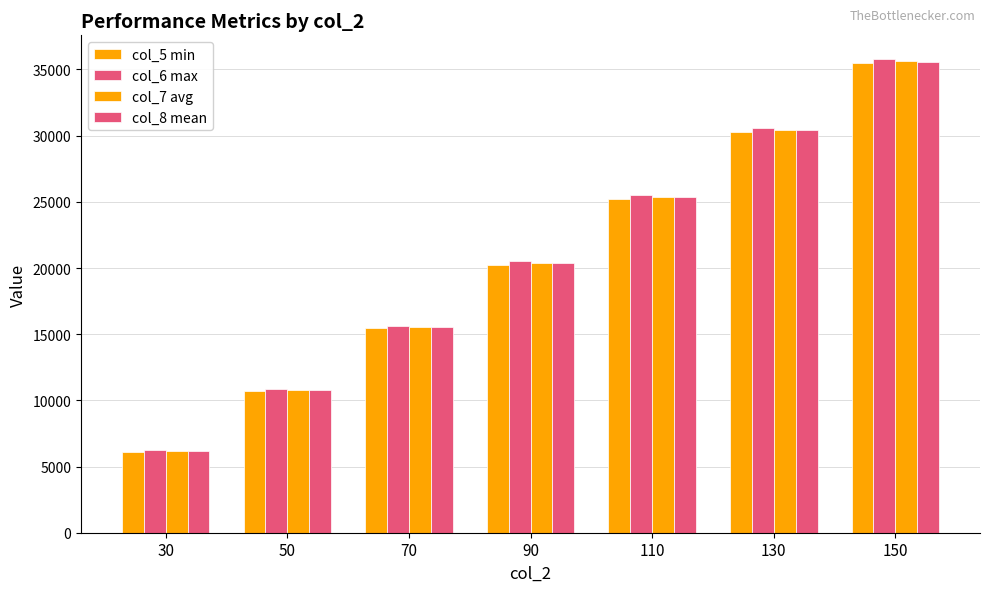

How many groups of bars are there?

7